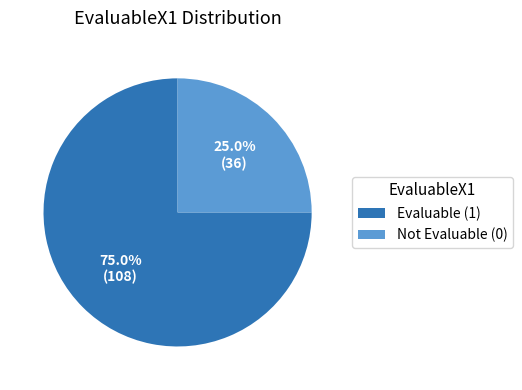

What portion of the pie excludes Not Evaluable (0)?

75.0%